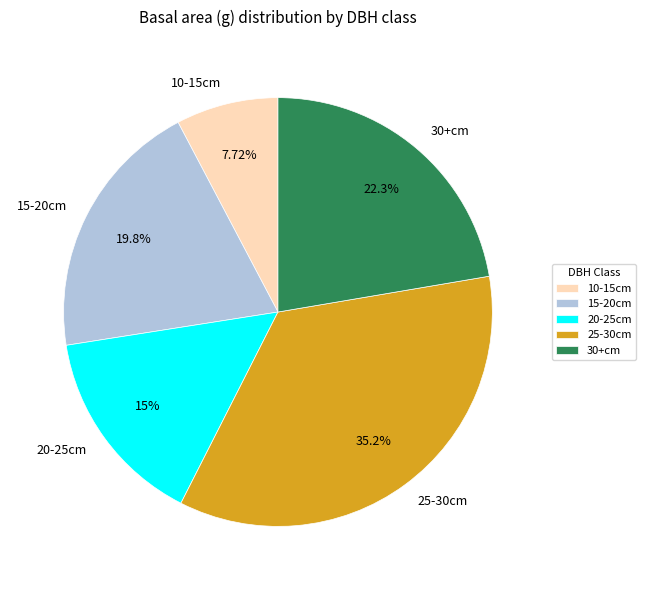

Is there any slice that represents more than half of the pie?

No